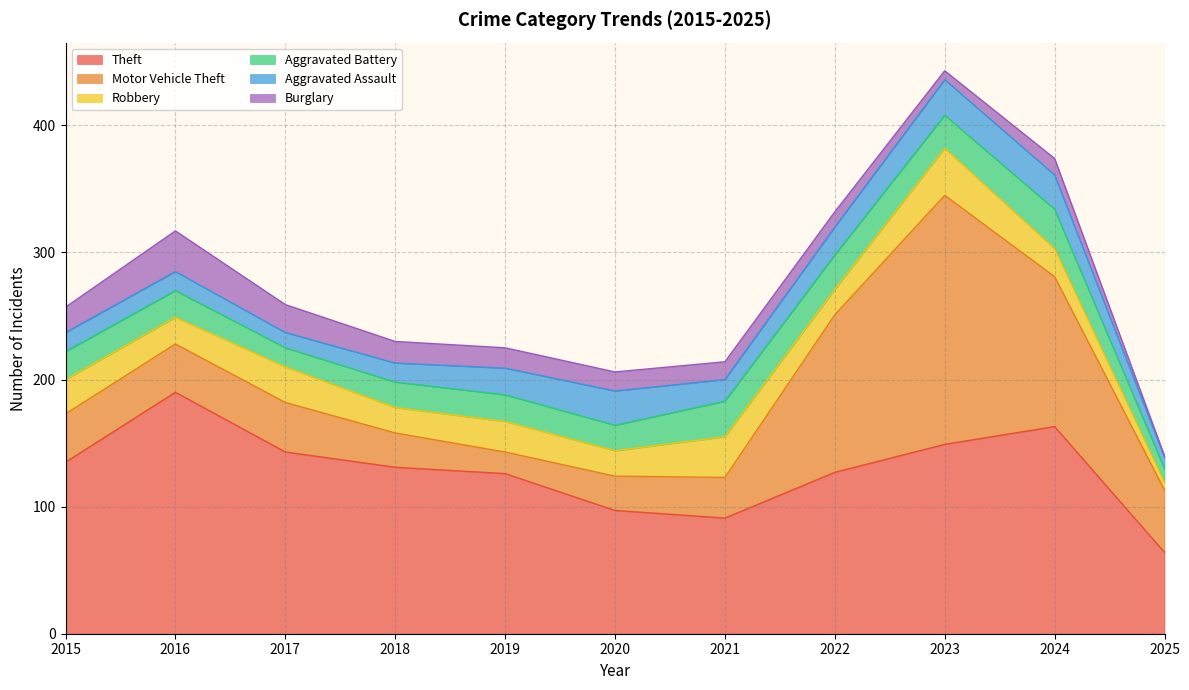

How many categories are shown in the chart?

11